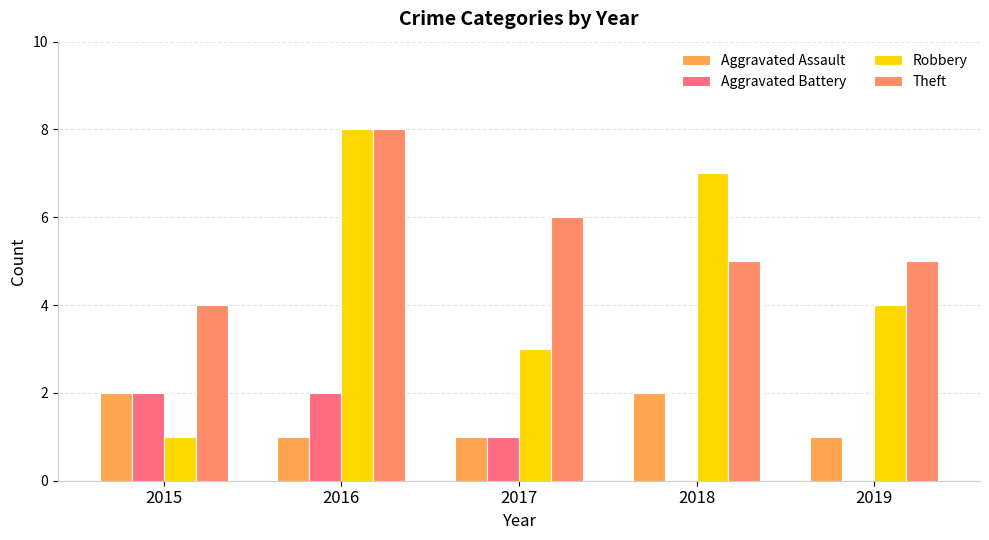

What is the minimum value for Aggravated Assault?

1